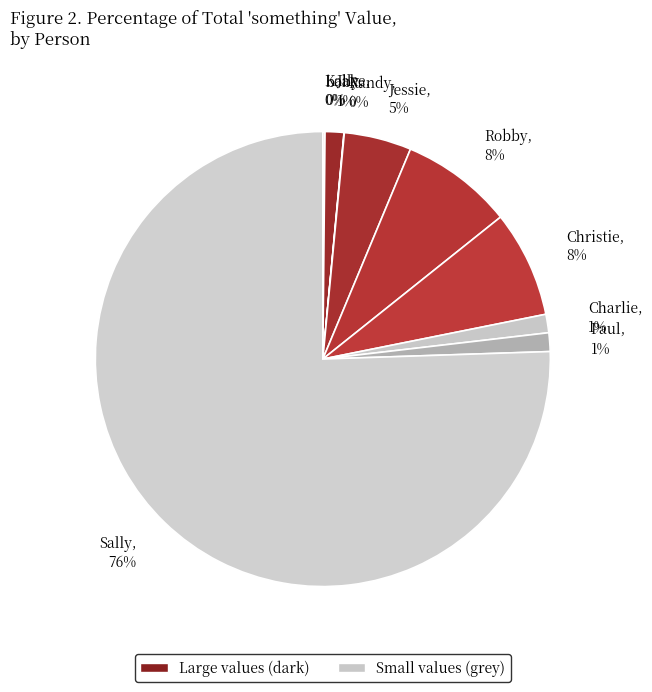

Do Charlie and Christie together represent more than half of the pie?

No